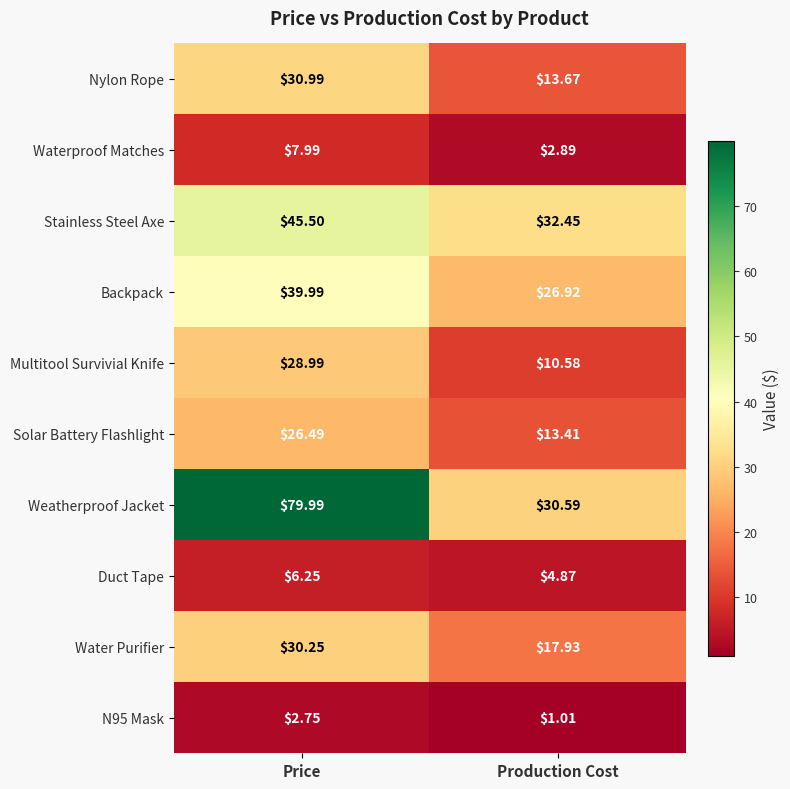

Where is N95 Mask nearest to the value 1?

Production Cost